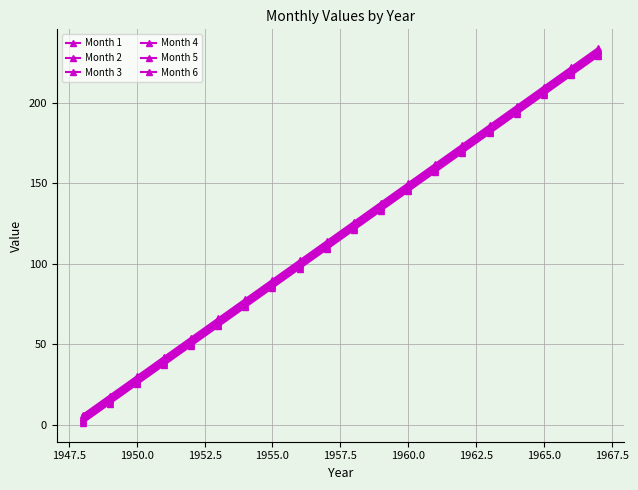

Is this an area chart (filled region under the line)?

No